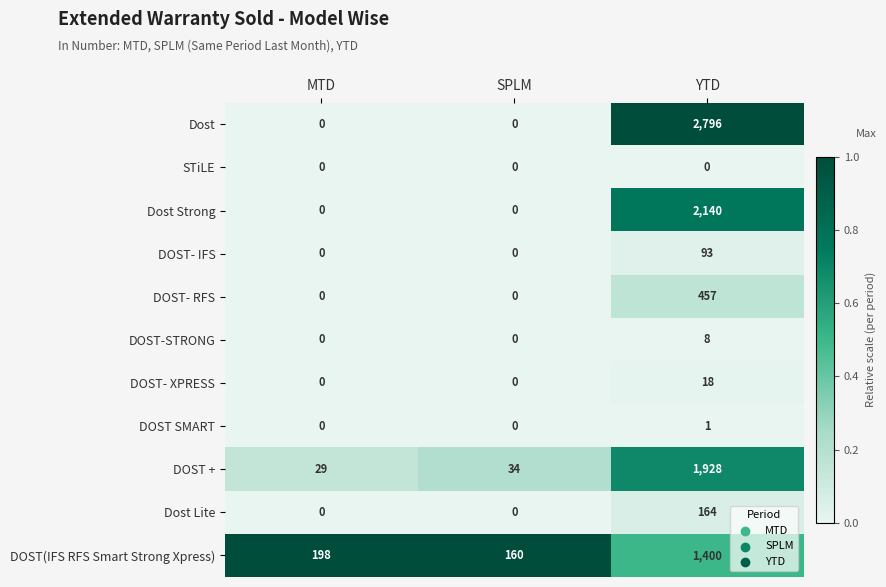

Rank the series by their maximum value, from highest to lowest.

Dost, Dost Strong, DOST +, DOST(IFS RFS Smart Strong Xpress), DOST- RFS, Dost Lite, DOST- IFS, DOST- XPRESS, DOST-STRONG, DOST SMART, STiLE